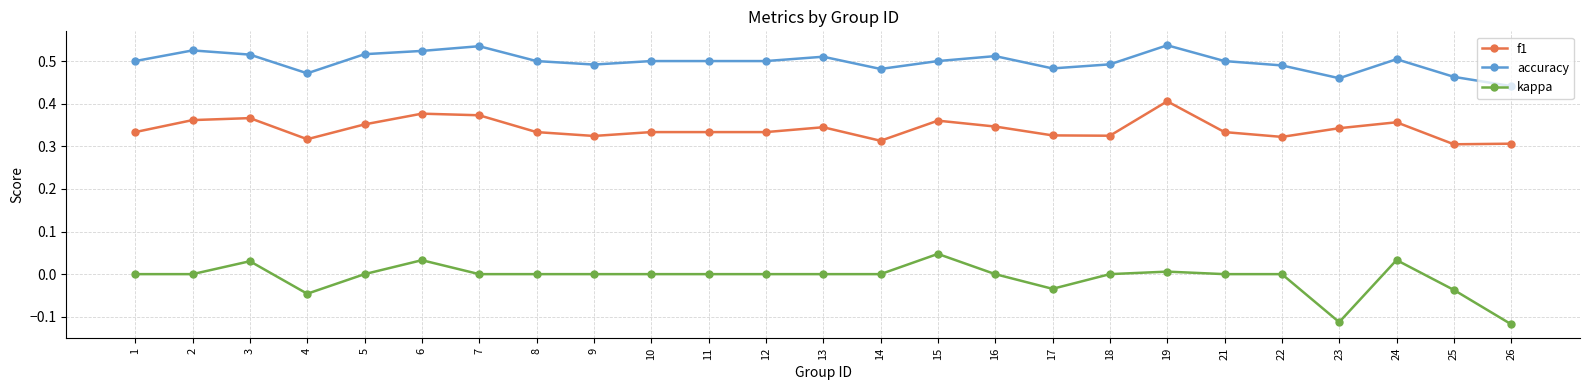

True or false: kappa and accuracy cross at least once.

False